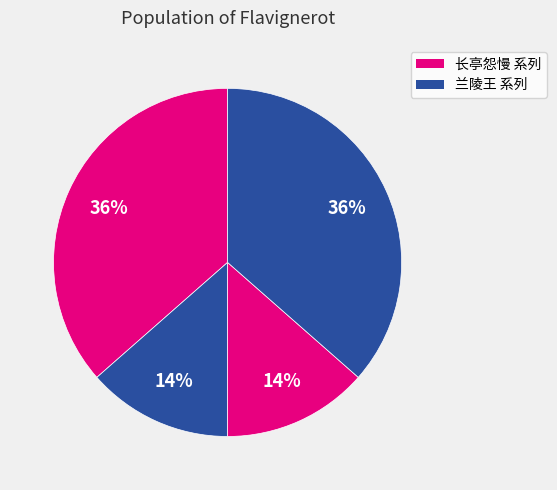

Count the number of slices in the pie.

4